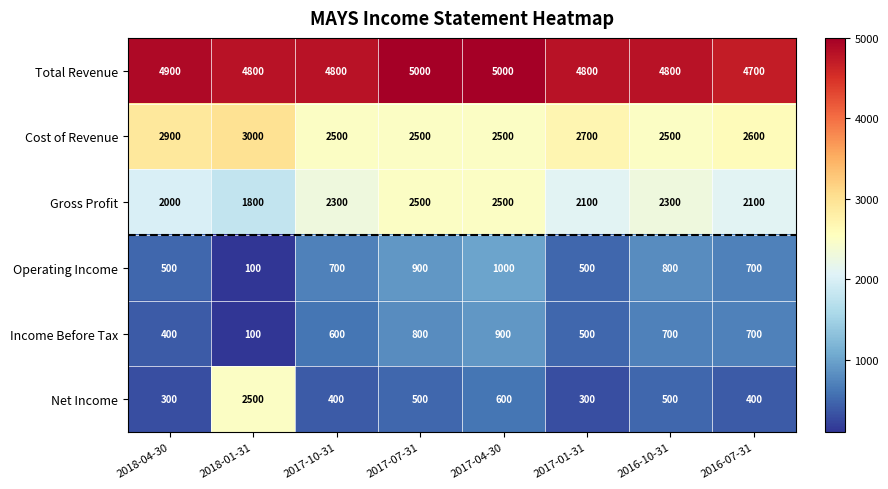

How many categories are shown in the chart?

8